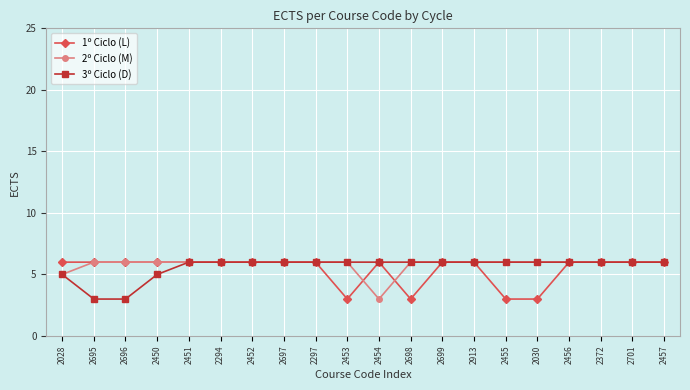

Is it true that 2º Ciclo (M) equals 6 at 2698?

True